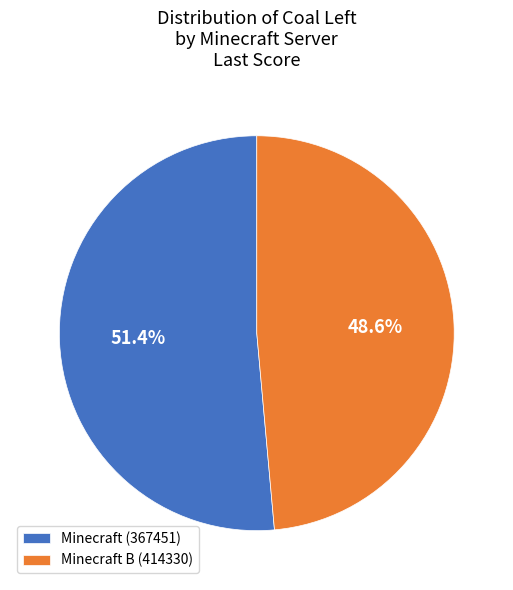

What portion of the pie excludes Minecraft (367451)?

48.6%